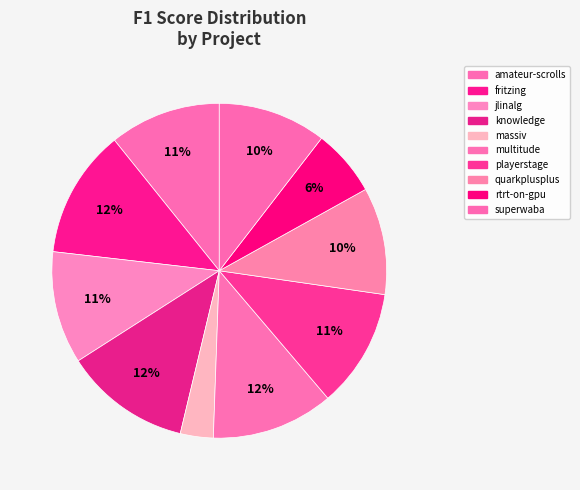

Which category has the smallest portion of the pie?

massiv